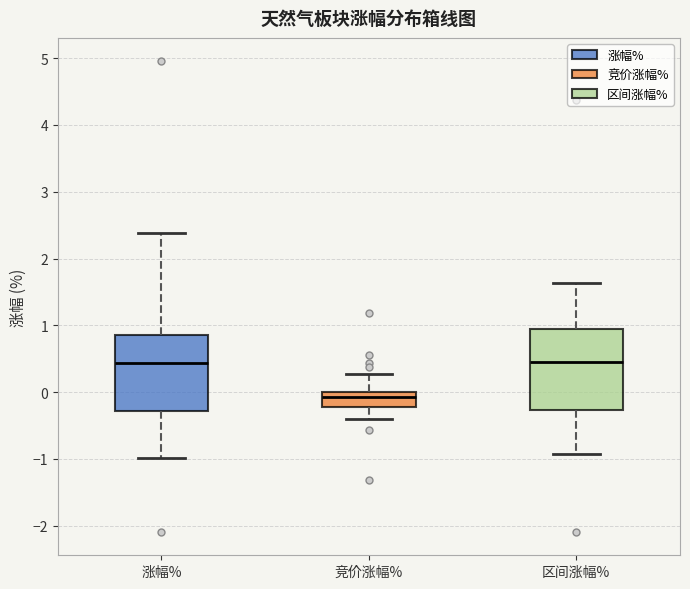

Reading left to right, transcribe this box plot: for each box, give where its median line is, the range the box spans, and where its two whiskers end, as read against the y-axis. The values are not printed on the chart, so give them approximately, as read against the axis.

涨幅%: median 0.4, box -0.3 to 0.9, whiskers -1.0 to 2.4
竞价涨幅%: median -0.1, box -0.2 to 0.0, whiskers -0.4 to 0.3
区间涨幅%: median 0.5, box -0.3 to 1.0, whiskers -0.9 to 1.6